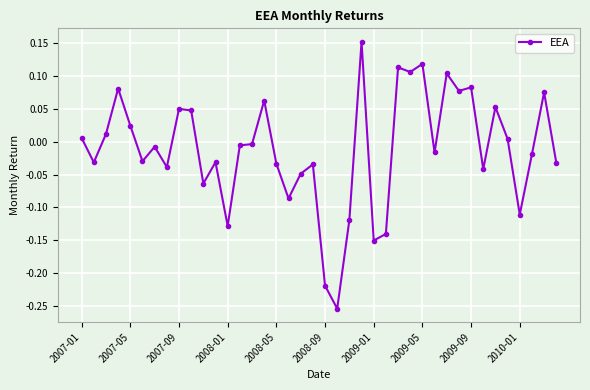

True or false: the data has more than 2 interior local peaks.

True